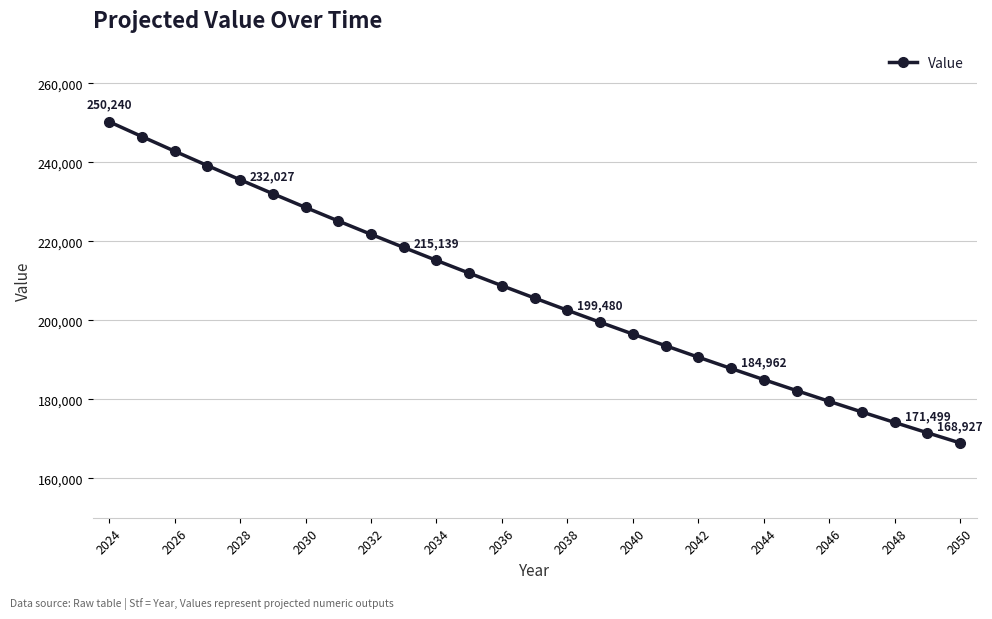

What is the maximum value shown in the chart?

250240.0